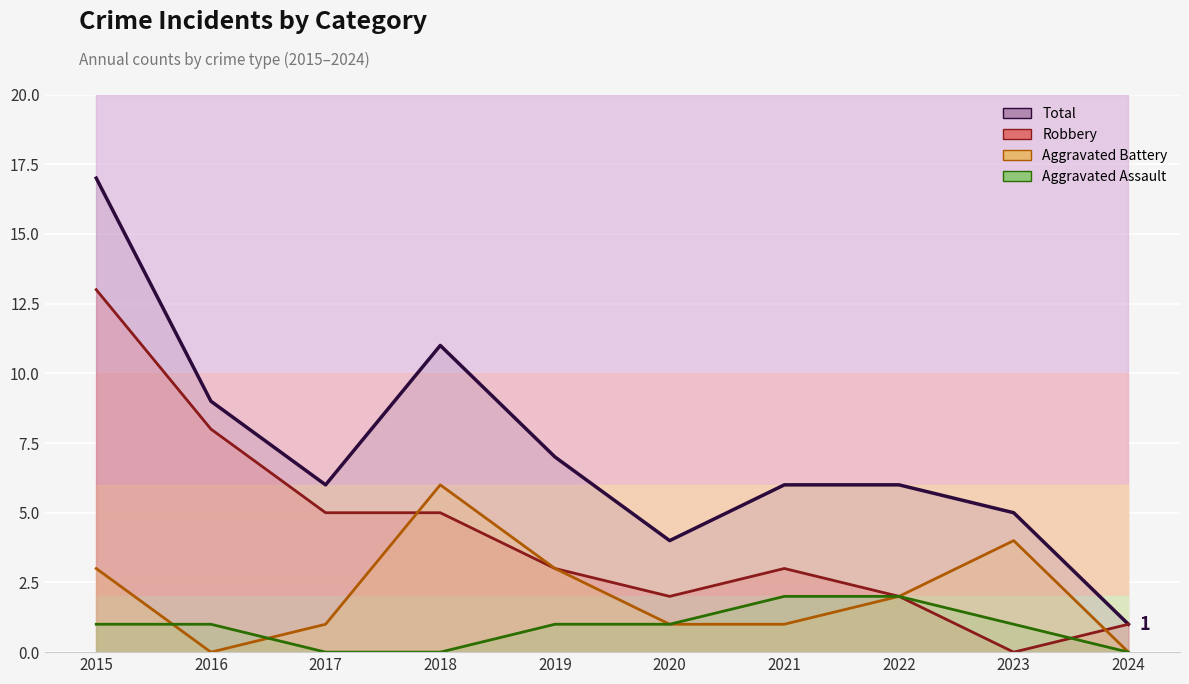

Where does the Aggravated Assault series first go above 1?

2021